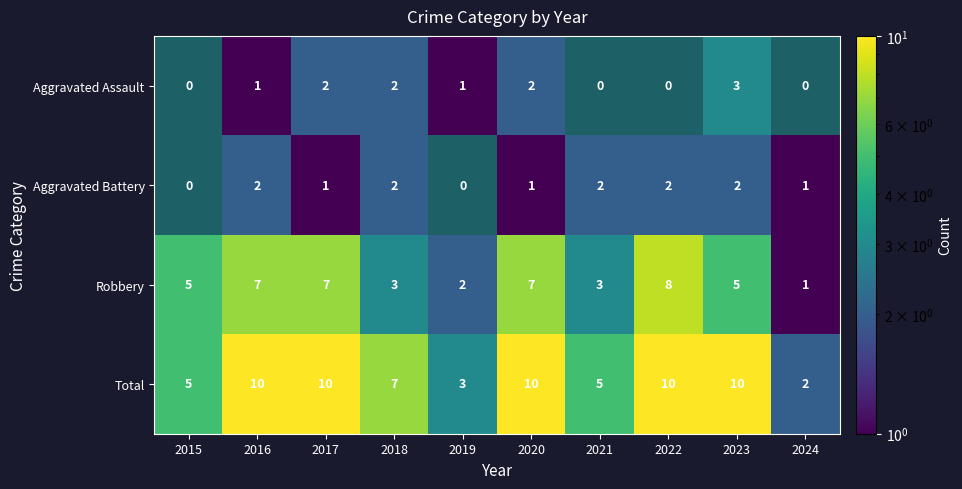

At which label does Robbery reach its peak?

2022